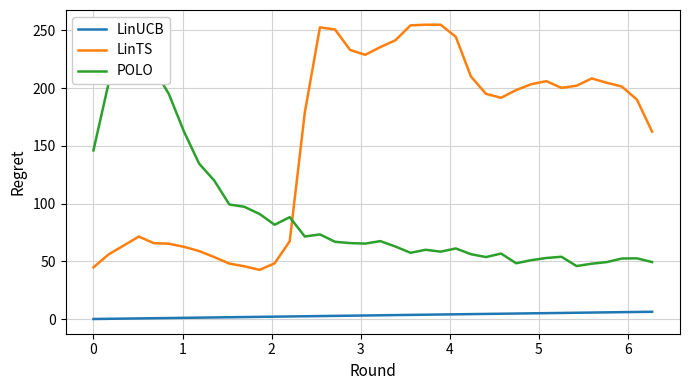

How many lines are shown in the chart?

3